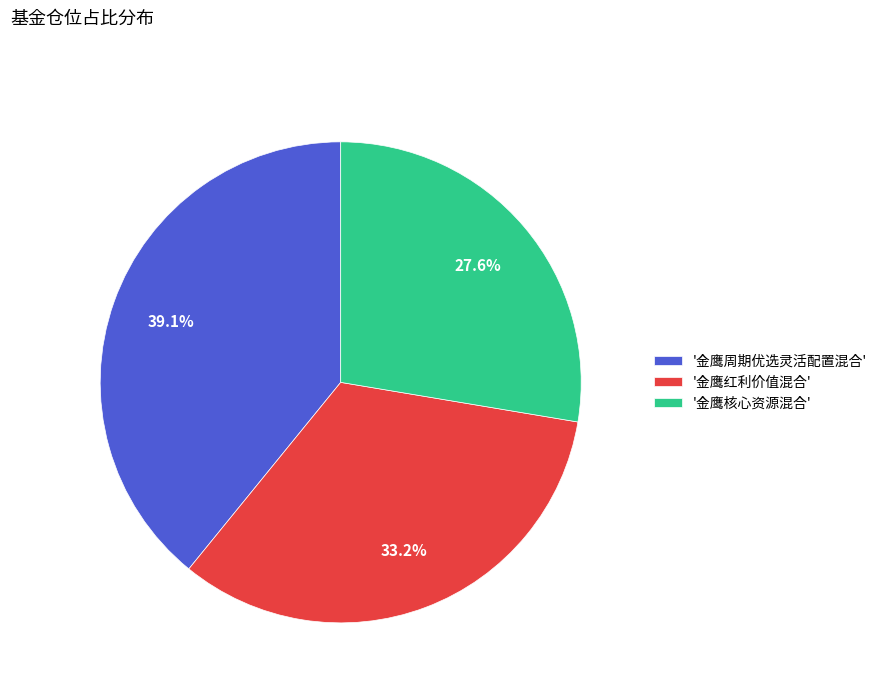

Is there a majority slice in this chart?

No